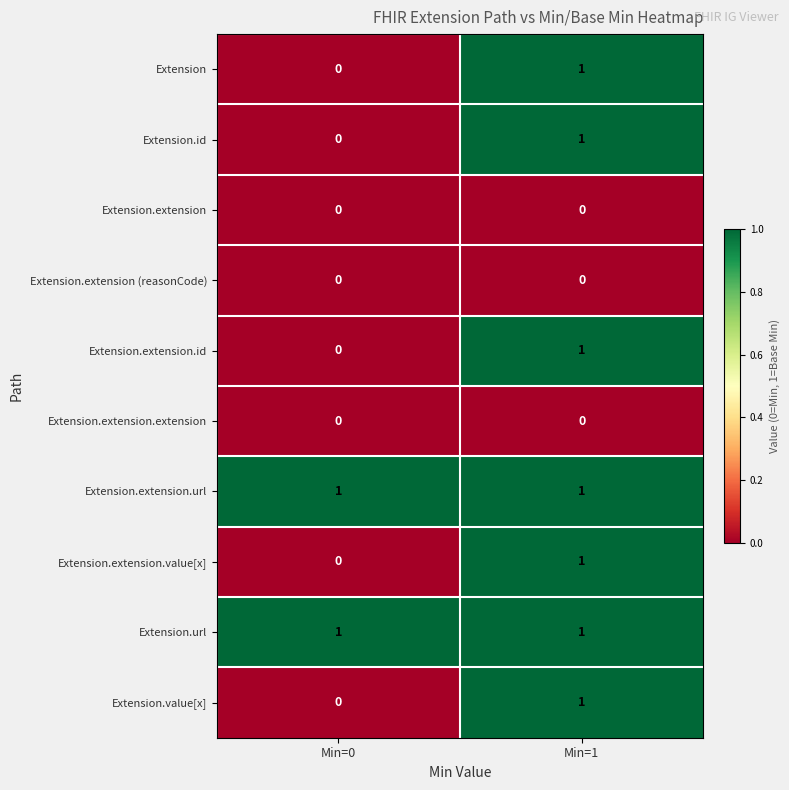

Is the value of Extension.value[x] at Min=0 greater than the value of Extension.extension.url at Min=1?

No